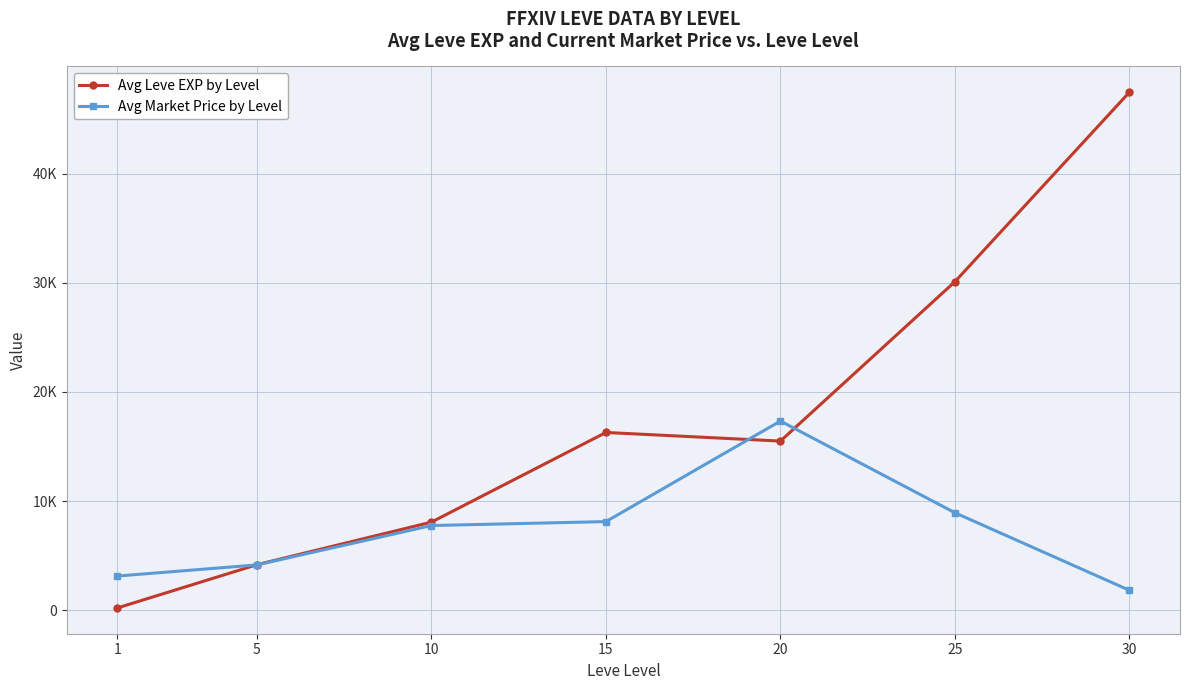

What value does the Avg Leve EXP by Level series have at 15?

16290.0